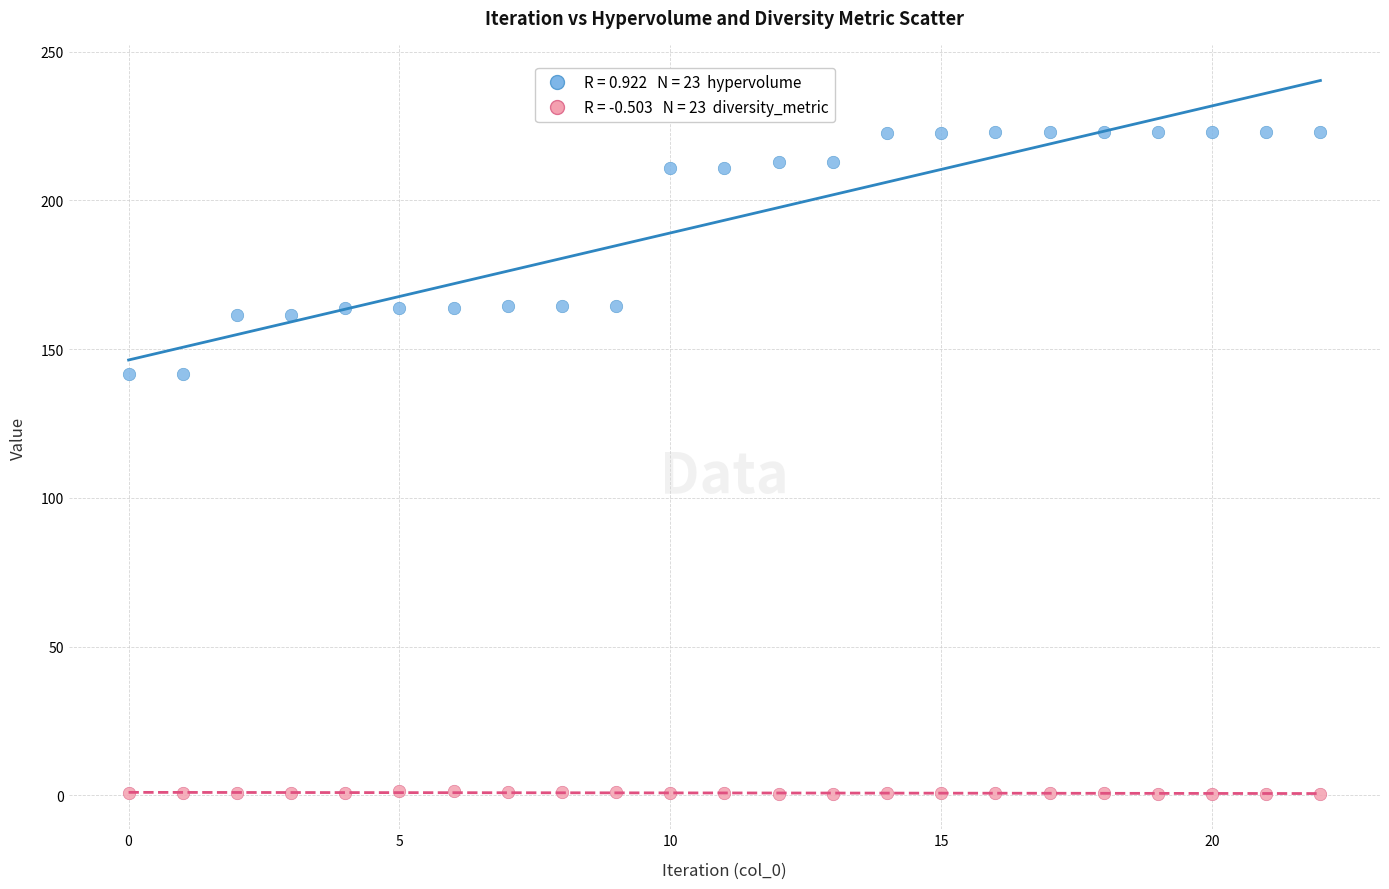

Across all data points, what is the range of Y values (max minus min)?

222.4